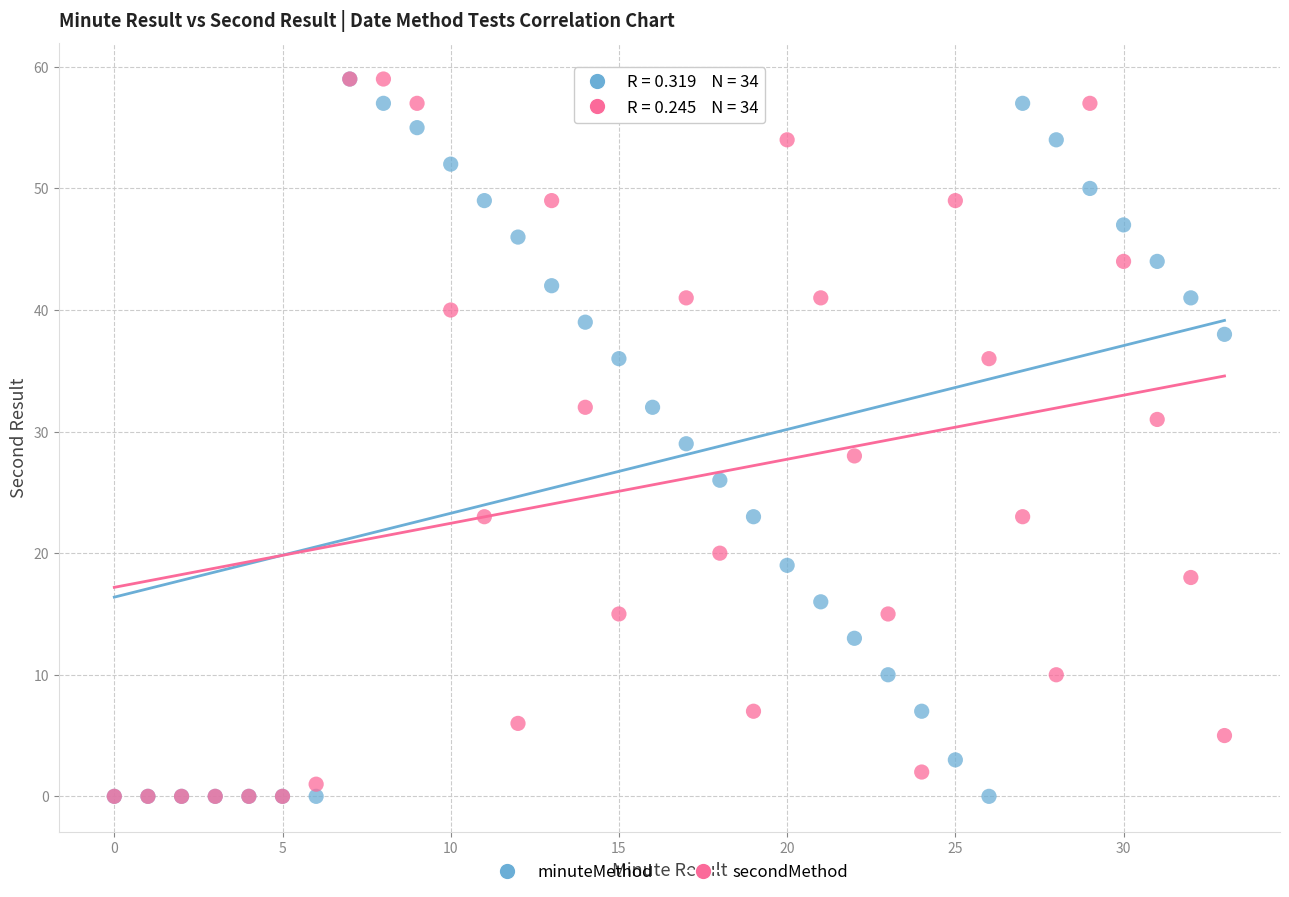

What are all the series names shown in the legend?

minuteMethod, secondMethod